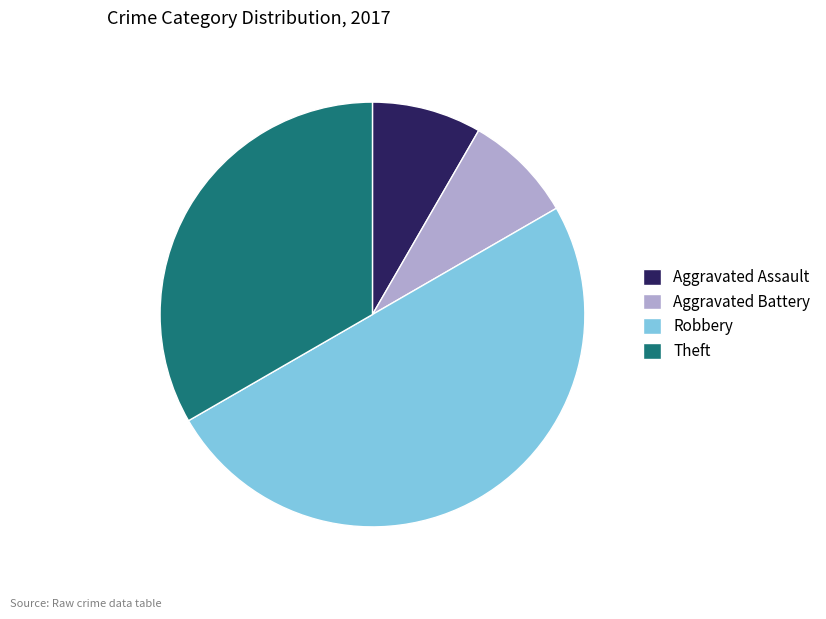

Between Theft and Robbery, which is larger?

Robbery